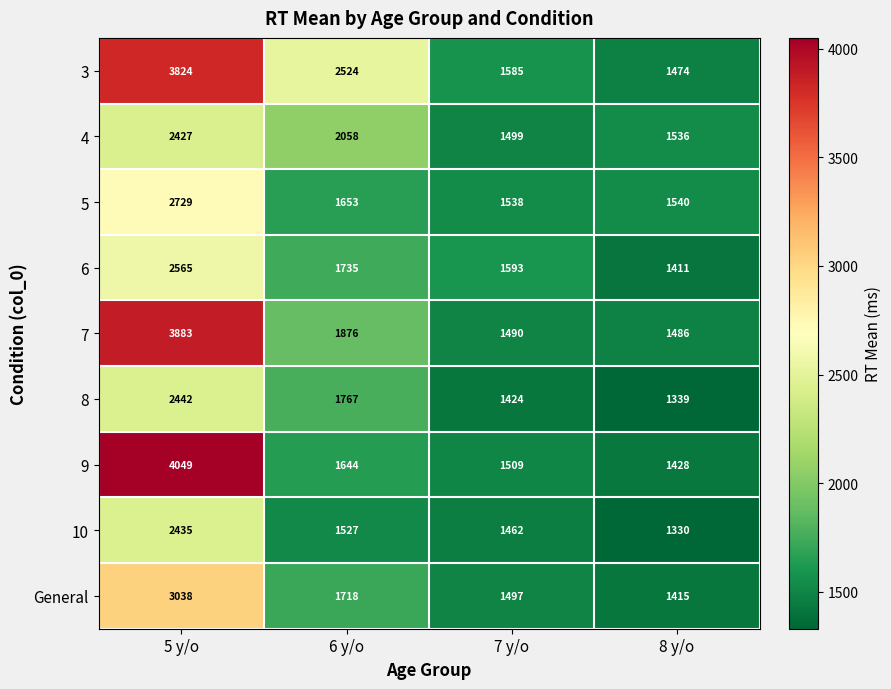

List the series in order of their peak value, lowest first.

4, 10, 8, 6, 5, General, 3, 7, 9